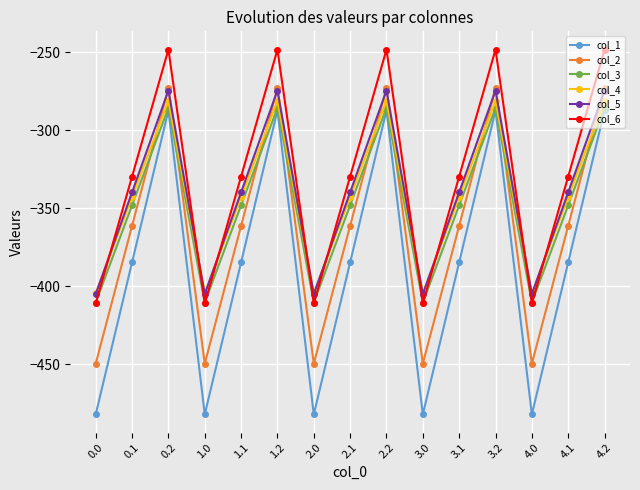

What are all the series names shown in the legend?

col_1, col_2, col_3, col_4, col_5, col_6